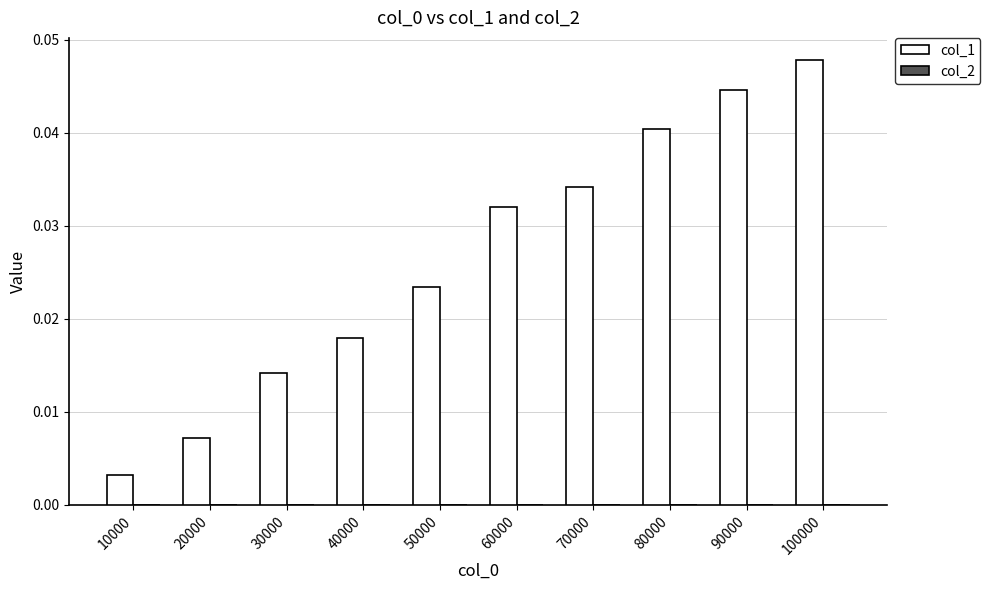

At which category does the chart reach its peak across all series?

100000